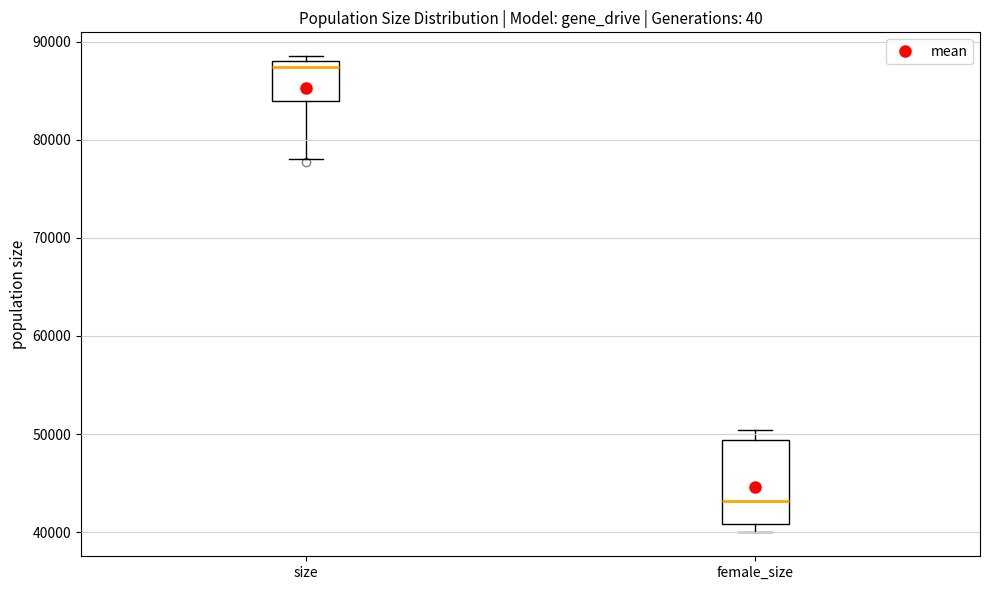

Which box's median line is the highest?

size